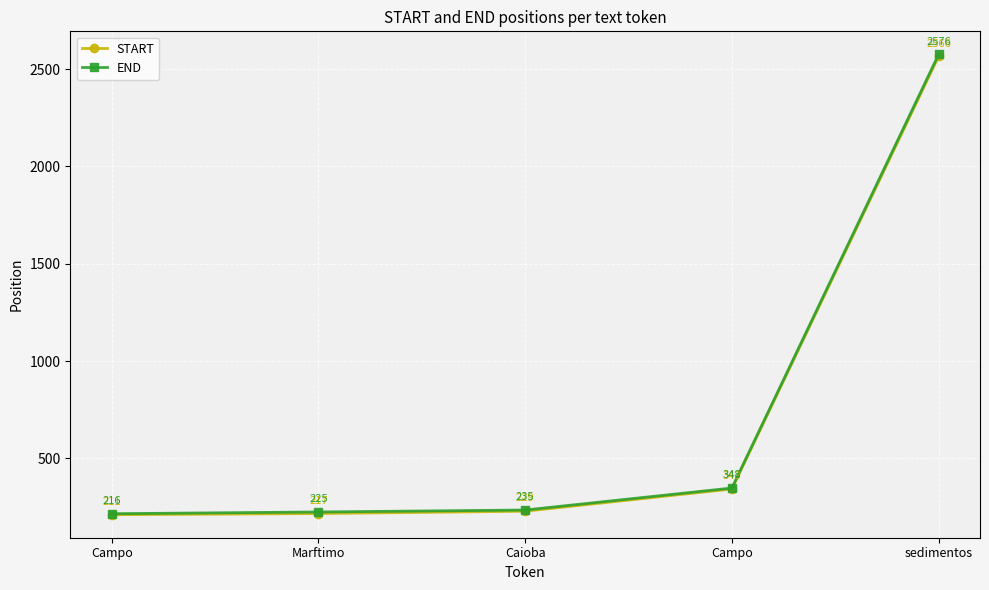

True or false: START has a value of 2566 at sedimentos.

True